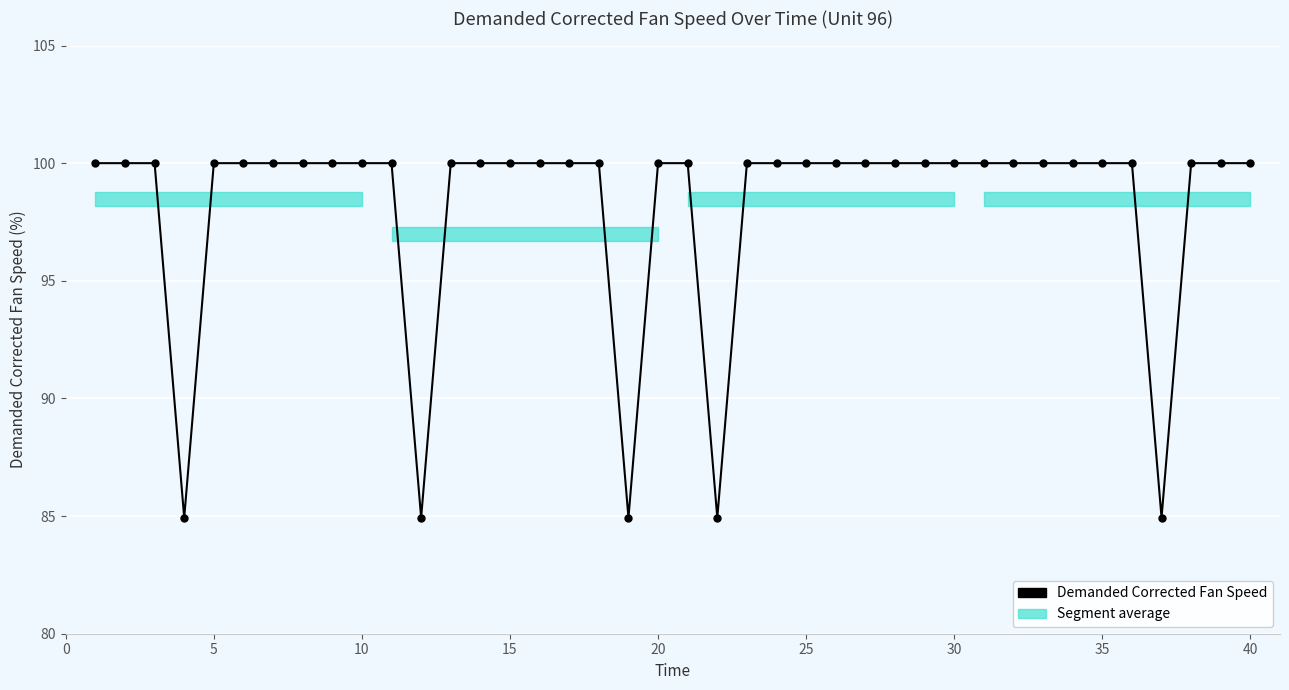

How many interior local valleys (lower than both neighbors) does the data have?

5